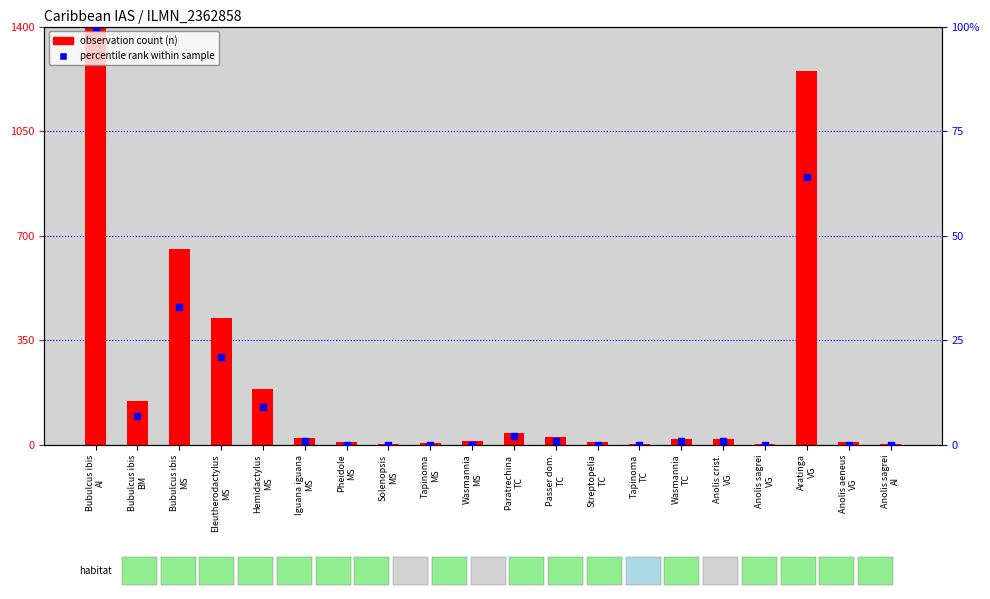

At which category is the sum across all series the highest?

Bubulcus ibis
AI